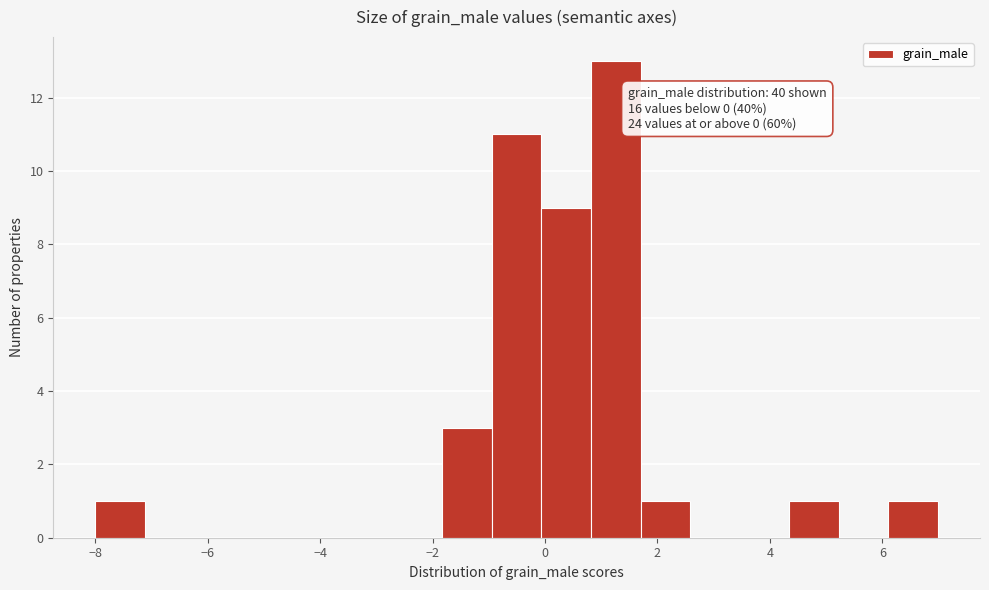

Over which range of the x-axis is the bar tallest?

0.8 to 1.6